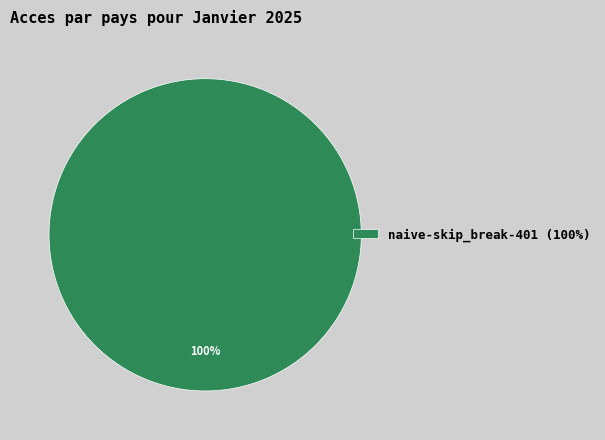

To the nearest percent, what portion does naive-skip_break-401 (100%) represent?

100%